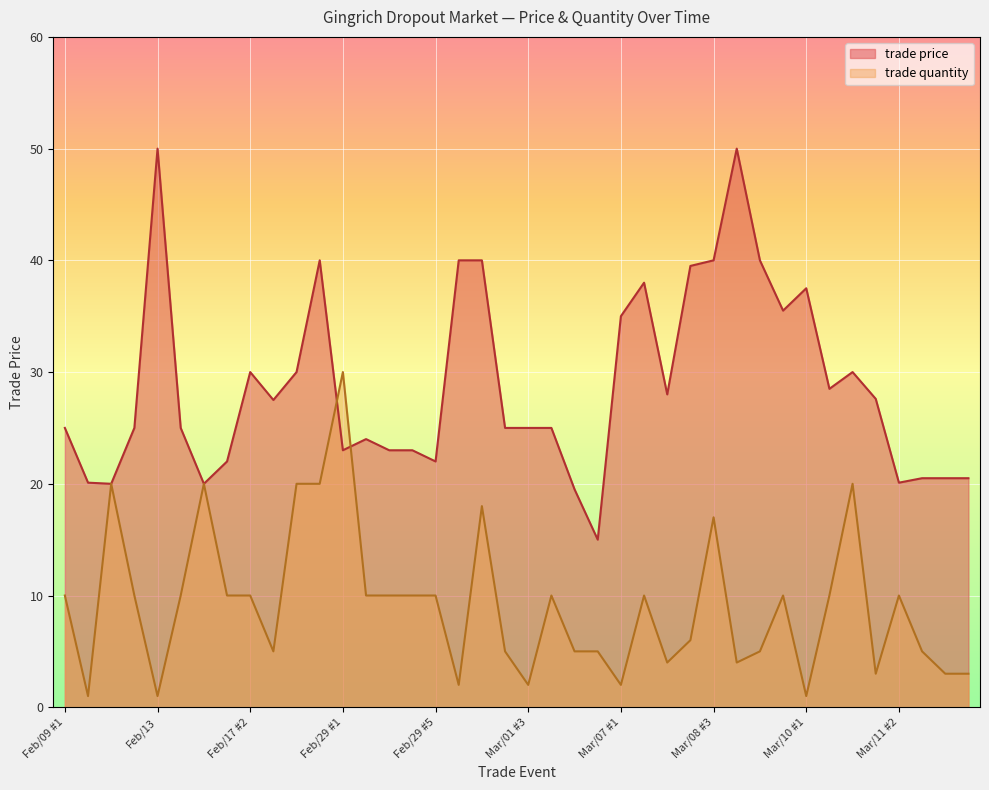

The value of trade quantity at Mar/12 #3 is 3.0. True or false?

True